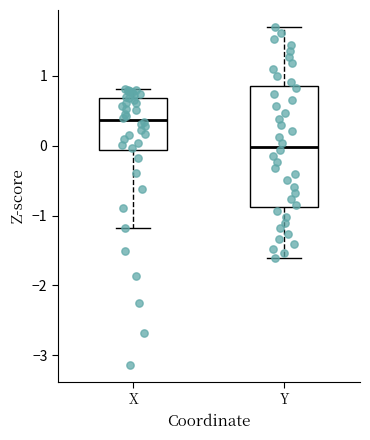

Reading left to right, read every box against the y-axis: the position of its median line, the range the box covers, and the ends of its whiskers. The values are not printed on the chart, so give them approximately, as read against the axis.

X: median 0.4, box -0.1 to 0.7, whiskers -1.2 to 0.8
Y: median 0.0, box -0.9 to 0.8, whiskers -1.6 to 1.7